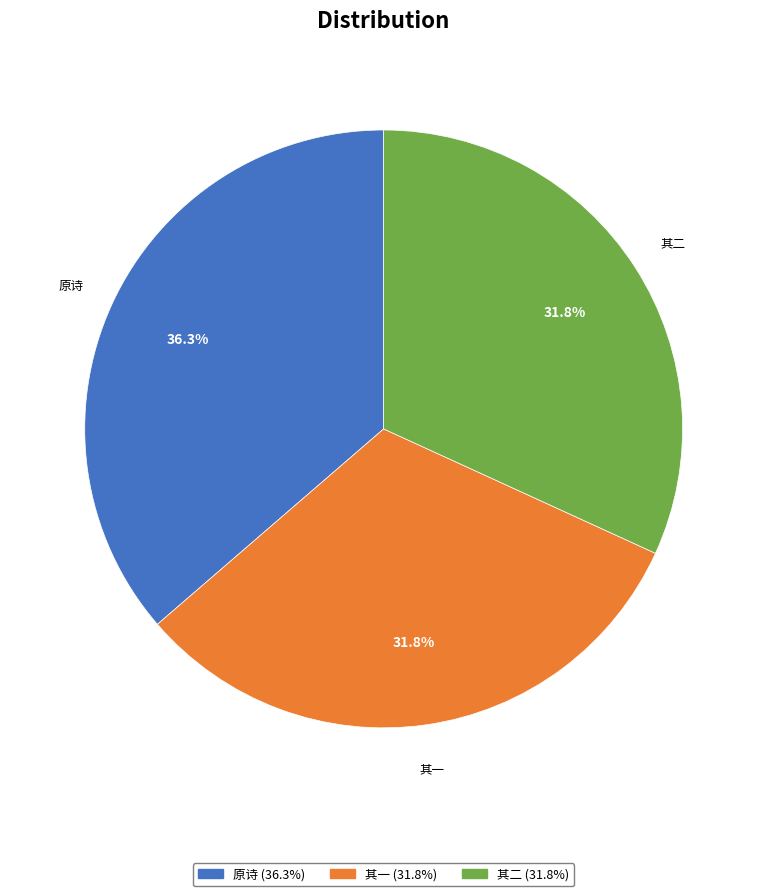

Which category has the biggest portion of the pie?

原诗